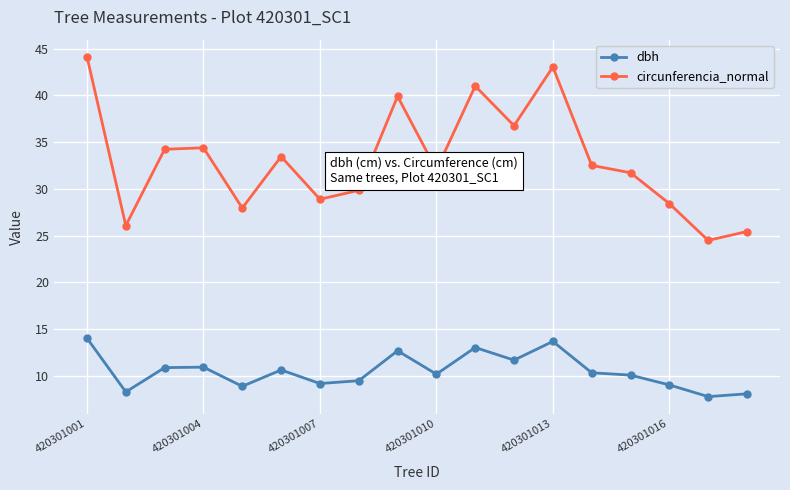

True or false: dbh and circunferencia_normal intersect in this chart.

False